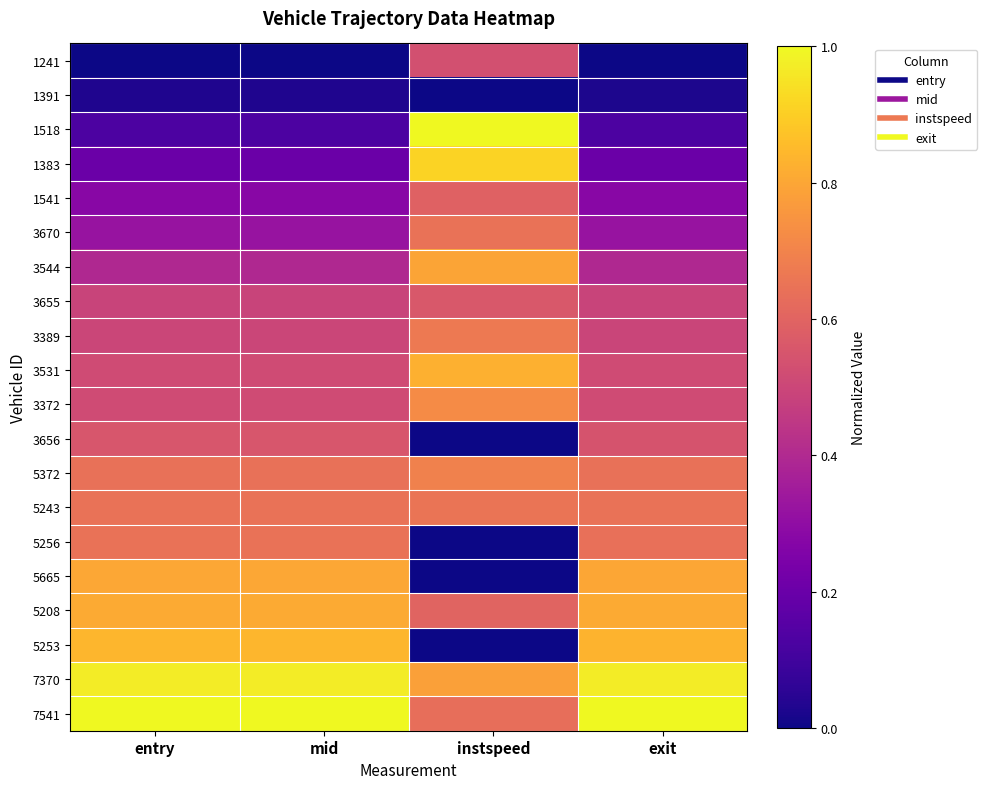

Reading left to right, what are all the values shown in this chart?

1241: entry=0.0	mid=0.0	instspeed=0.5	exit=0.0
1391: entry=0.0	mid=0.0	instspeed=0.0	exit=0.0
1518: entry=0.1	mid=0.1	instspeed=1.0	exit=0.1
1383: entry=0.2	mid=0.2	instspeed=0.9	exit=0.2
1541: entry=0.3	mid=0.3	instspeed=0.6	exit=0.3
3670: entry=0.3	mid=0.3	instspeed=0.6	exit=0.3
3544: entry=0.4	mid=0.4	instspeed=0.8	exit=0.4
3655: entry=0.5	mid=0.5	instspeed=0.6	exit=0.5
3389: entry=0.5	mid=0.5	instspeed=0.7	exit=0.5
3531: entry=0.5	mid=0.5	instspeed=0.8	exit=0.5
3372: entry=0.5	mid=0.5	instspeed=0.7	exit=0.5
3656: entry=0.6	mid=0.6	instspeed=0.0	exit=0.5
5372: entry=0.6	mid=0.6	instspeed=0.7	exit=0.6
5243: entry=0.6	mid=0.6	instspeed=0.7	exit=0.6
5256: entry=0.6	mid=0.6	instspeed=0.0	exit=0.6
5665: entry=0.8	mid=0.8	instspeed=0.0	exit=0.8
5208: entry=0.8	mid=0.8	instspeed=0.6	exit=0.8
5253: entry=0.8	mid=0.8	instspeed=0.0	exit=0.8
7370: entry=1.0	mid=1.0	instspeed=0.8	exit=1.0
7541: entry=1.0	mid=1.0	instspeed=0.6	exit=1.0